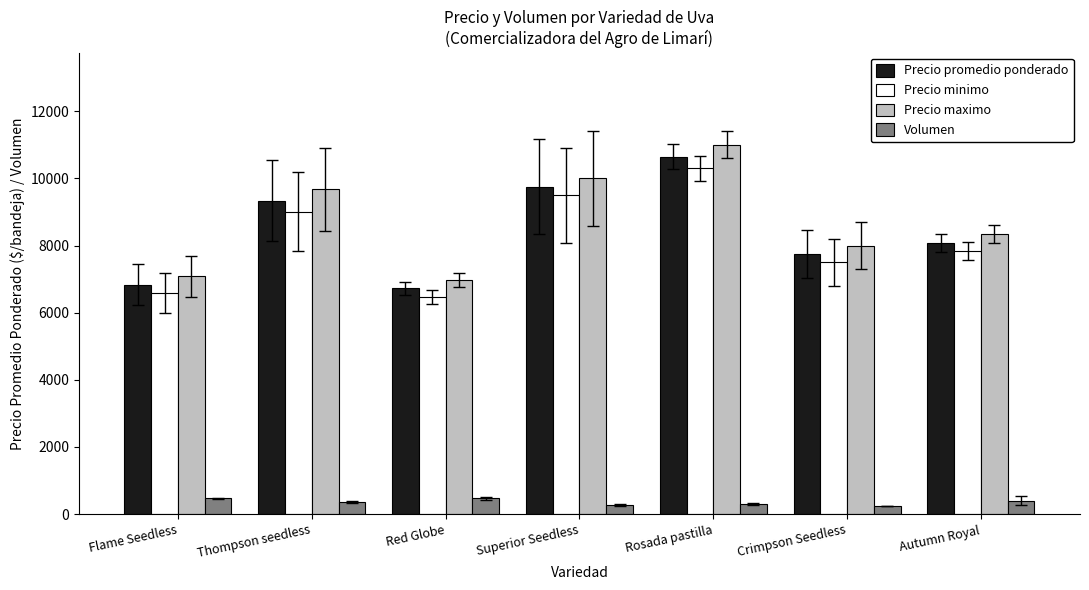

What is the sum of the Precio minimo values at Thompson seedless and Autumn Royal?

16843.3